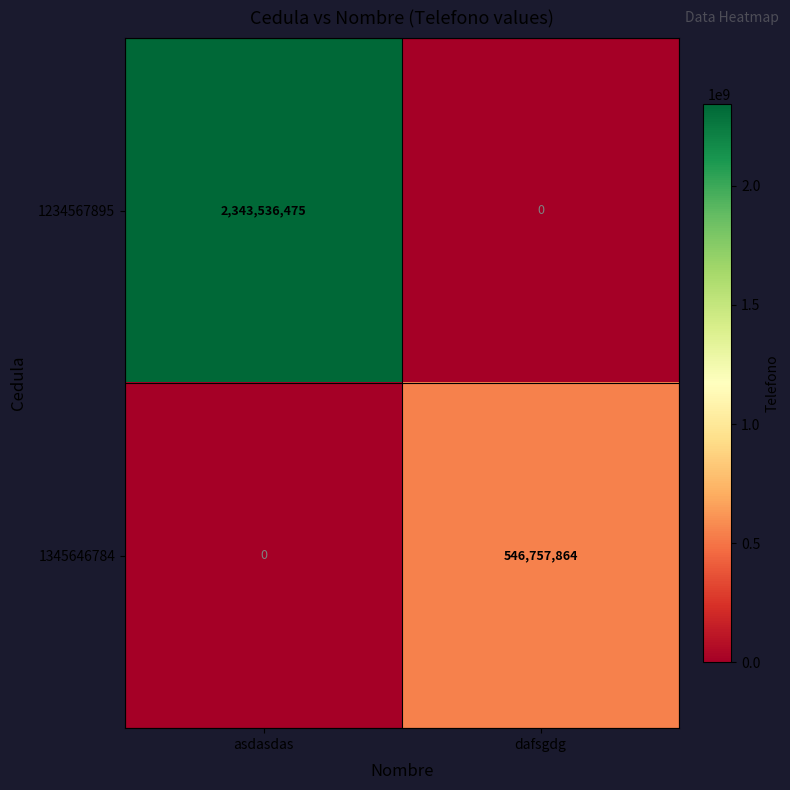

The value of 1234567895 at dafsgdg is 0. True or false?

True